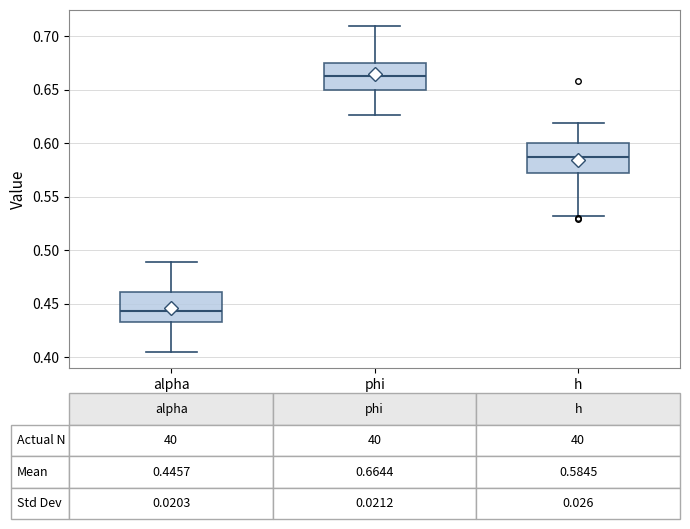

Which box's median line is the highest?

phi